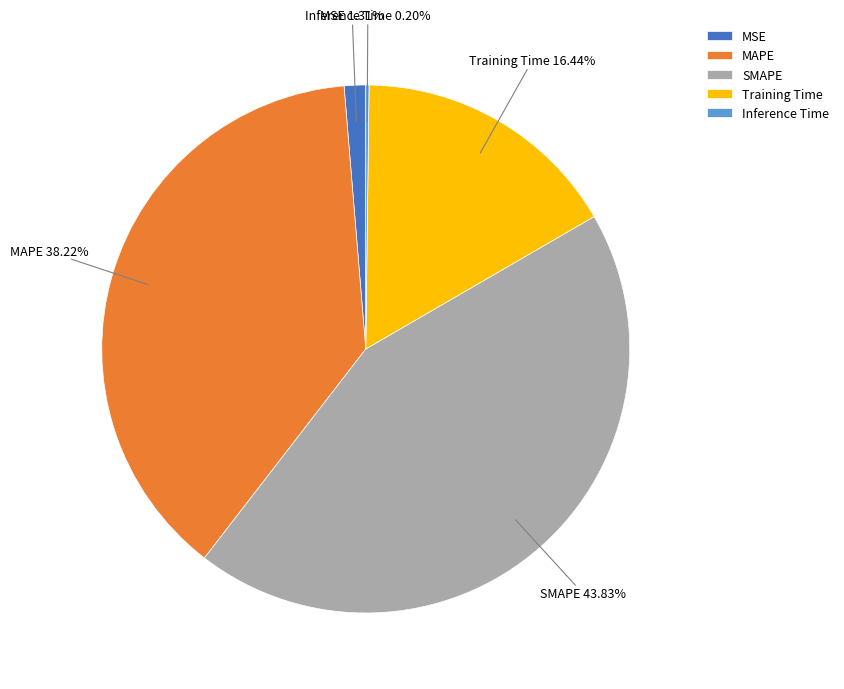

Combined, do MSE and SMAPE account for over 50%?

No